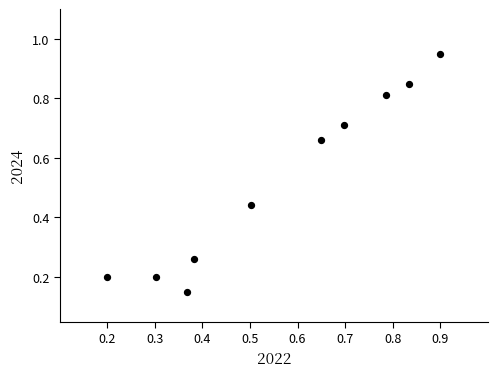

What is the average X value?

0.6